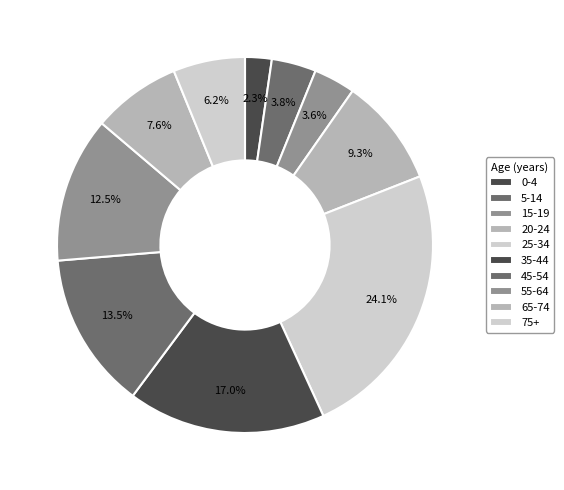

What is the largest slice in the pie chart?

25-34